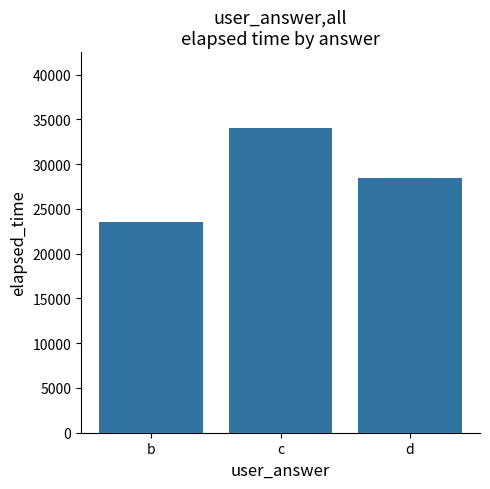

What is the greatest value displayed?

34000